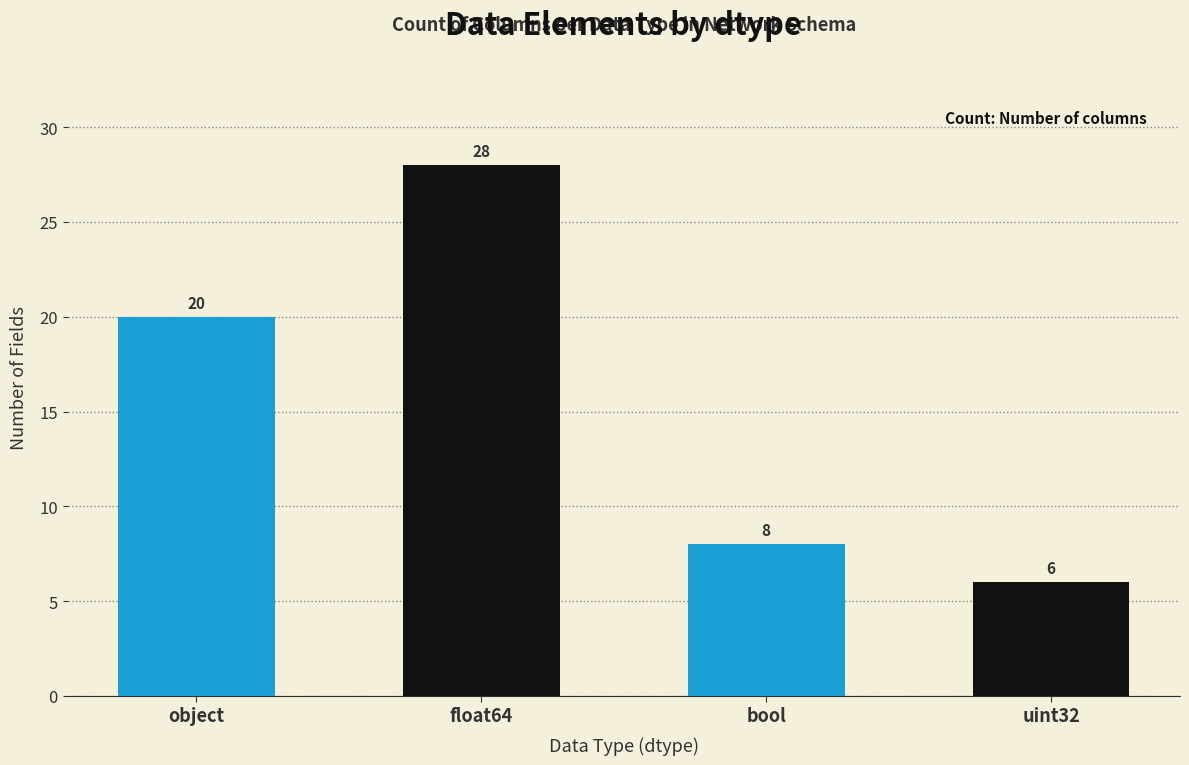

Between object and uint32, which is larger?

object